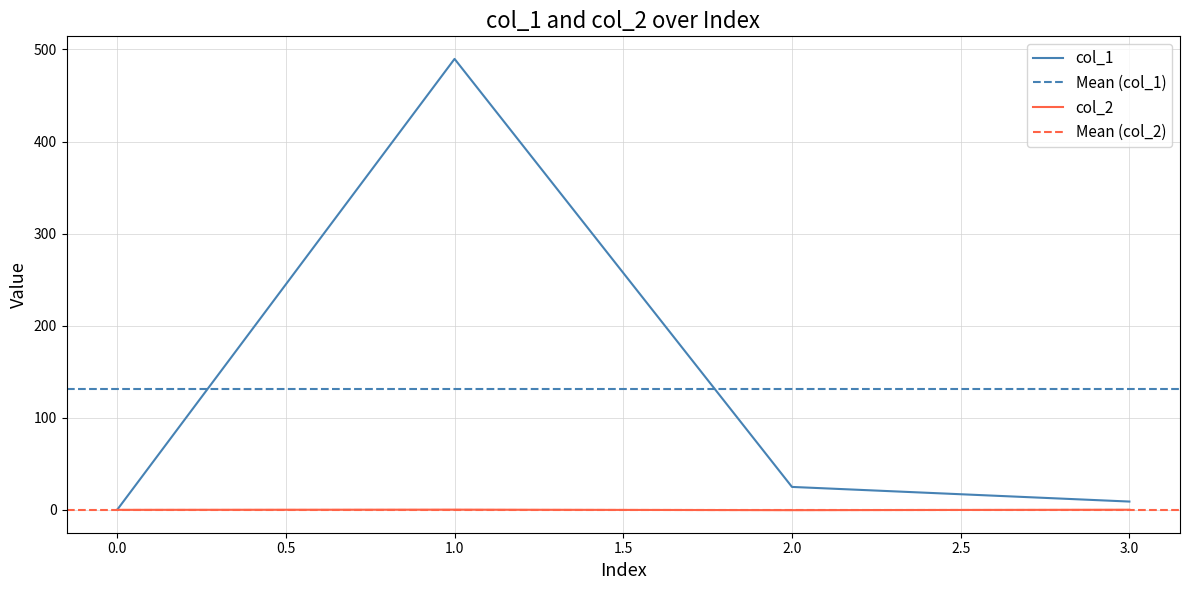

How many col_2 values are between 0 and 1?

3